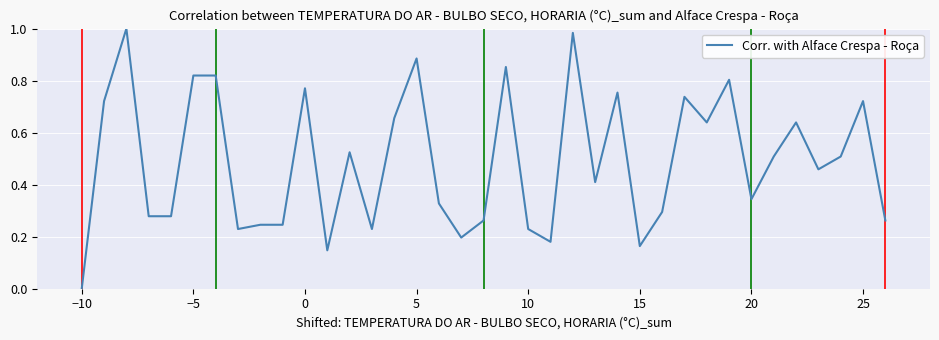

Reading left to right, transcribe all the data shown in this chart.

0.0	0.7	1.0	0.3	0.3	0.8	0.8	0.2	0.2	0.2	0.8	0.1	0.5	0.2	0.7	0.9	0.3	0.2	0.3	0.9	0.2	0.2	1.0	0.4	0.8	0.2	0.3	0.7	0.6	0.8	0.3	0.5	0.6	0.5	0.5	0.7	0.3